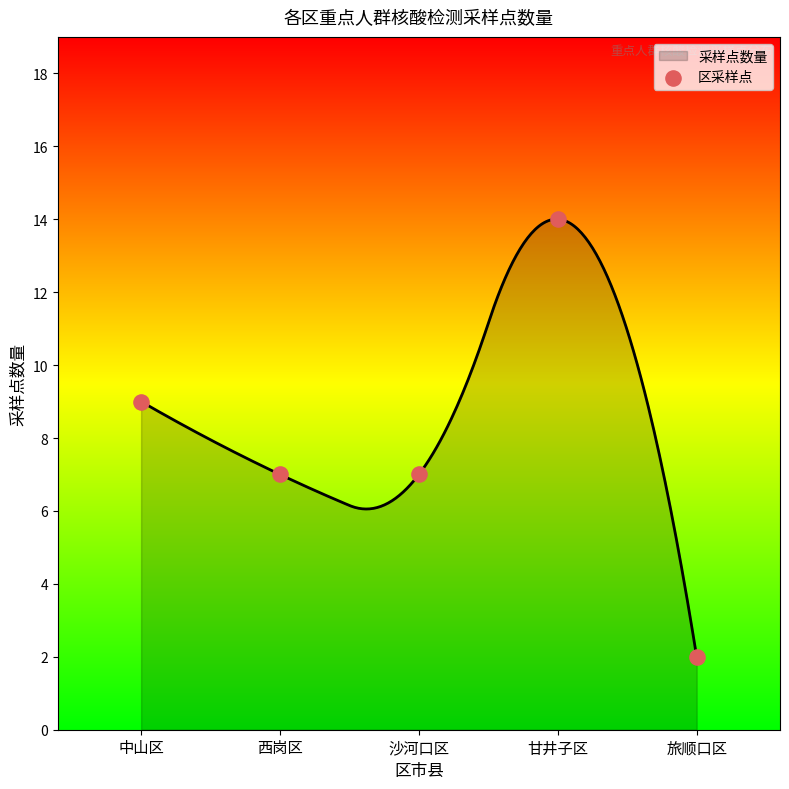

What is the change in value from 中山区 to 西岗区?

-2